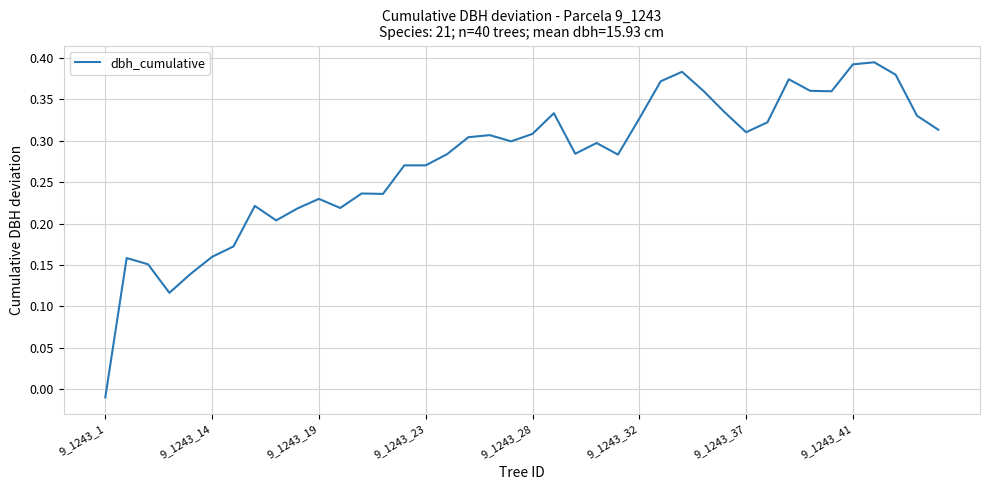

Where is the data nearest to the value 0?

9_1243_1